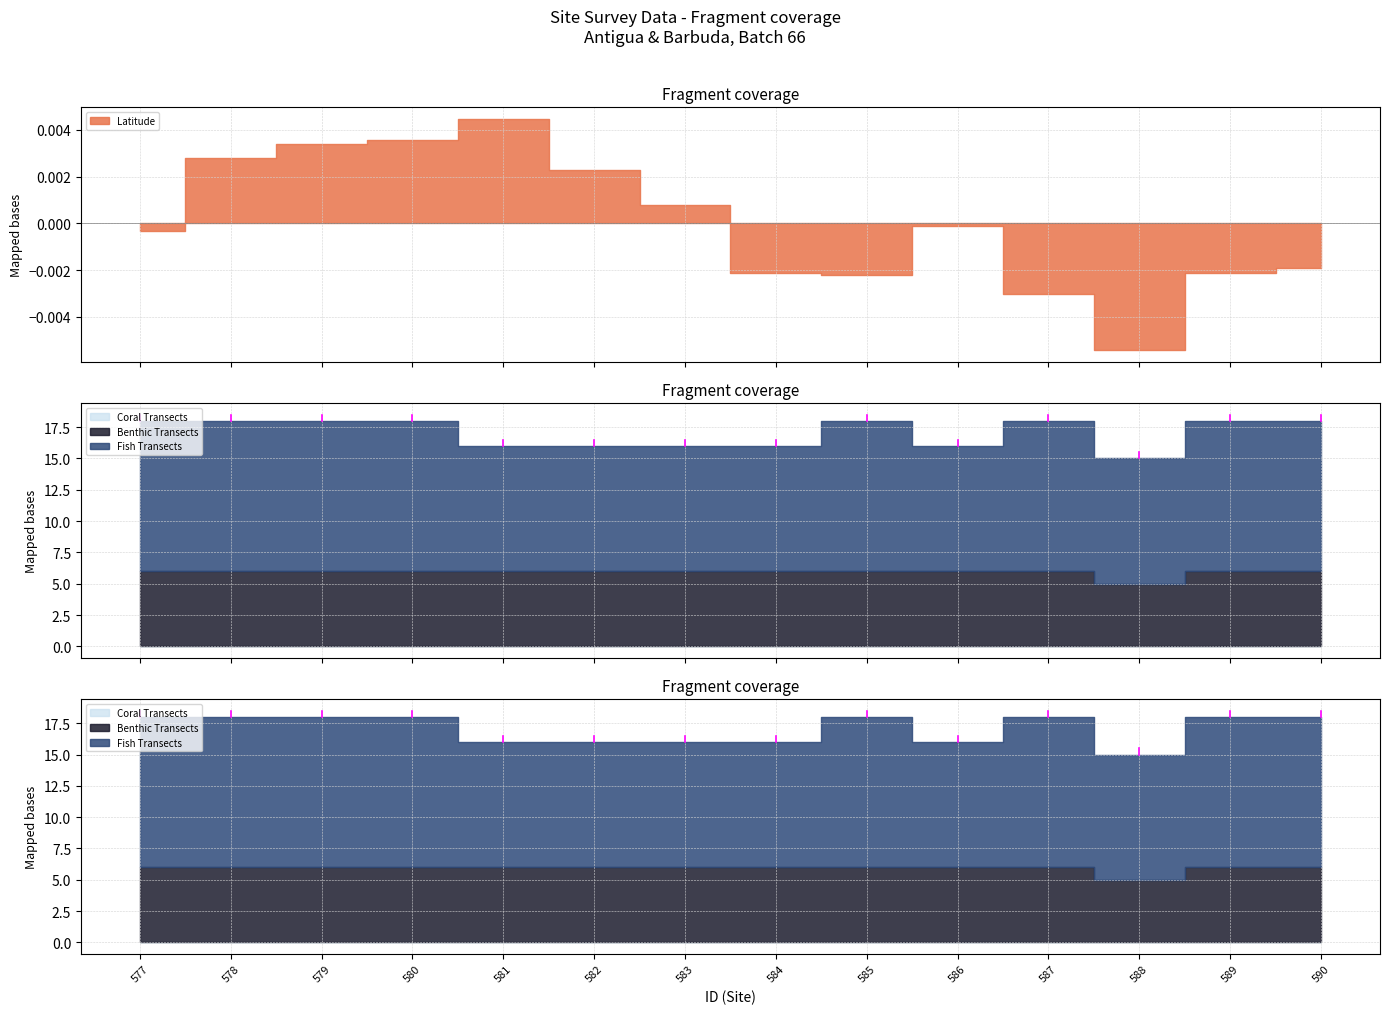

At which label does Fish Transects reach its peak?

577